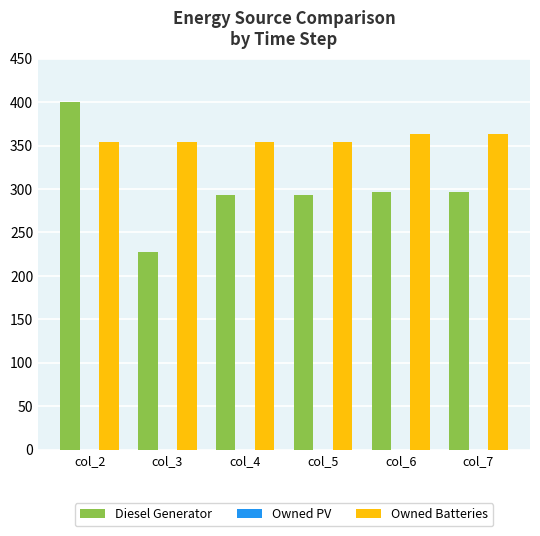

Reading left to right, list all the values displayed in this chart.

Diesel Generator: 400	228	293	293	296	296
Owned Batteries: 354	354	354	354	363	363